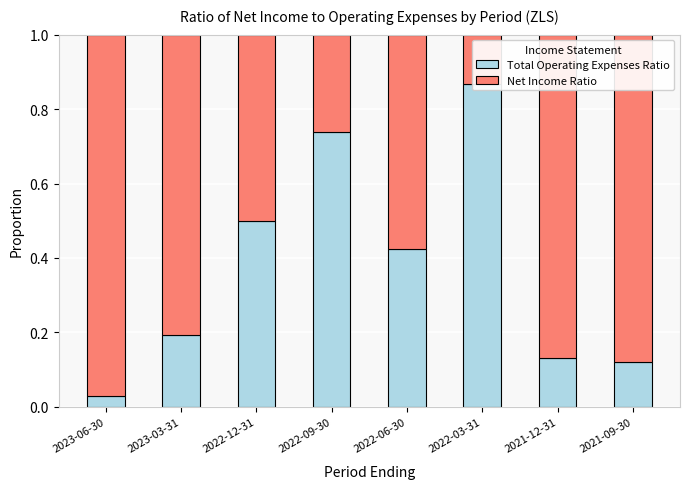

Rank the series by their maximum value, from lowest to highest.

Total Operating Expenses Ratio, Net Income Ratio